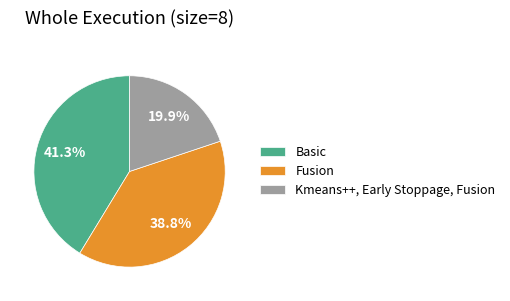

To the nearest percent, what is the average slice percentage?

33%